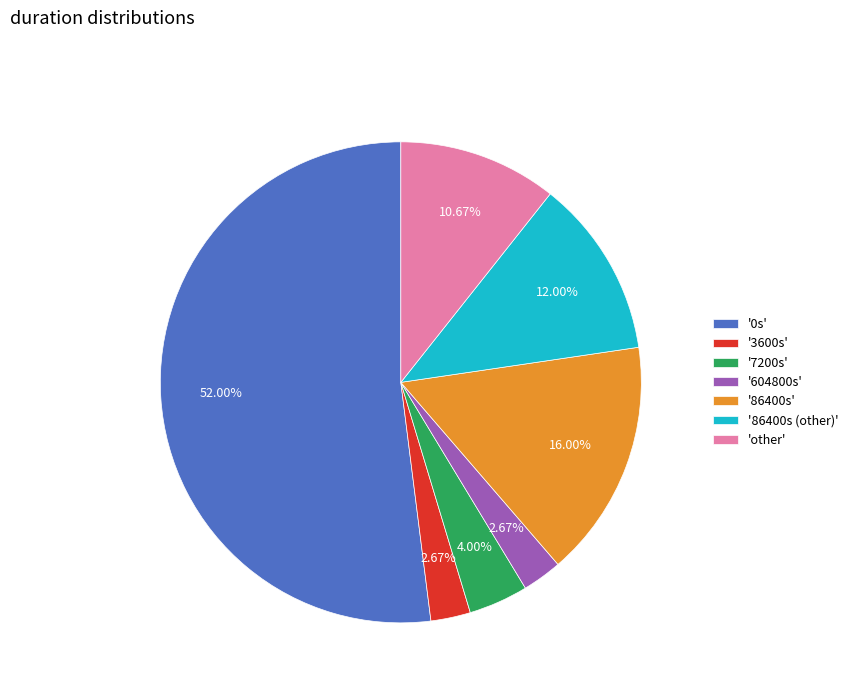

Is '0s' the majority of the pie?

Yes